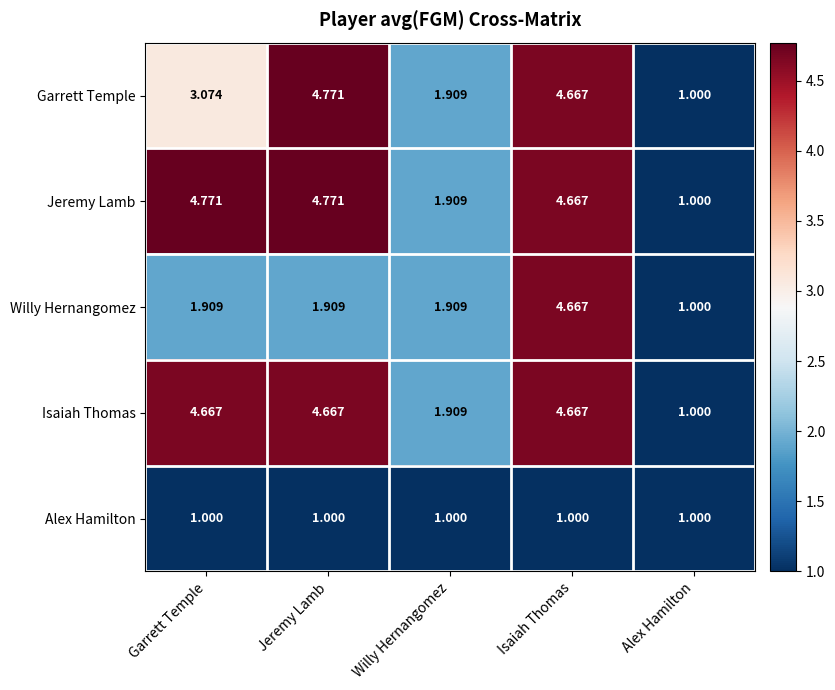

List the labels in order of Garrett Temple value, largest first.

Jeremy Lamb, Isaiah Thomas, Garrett Temple, Willy Hernangomez, Alex Hamilton